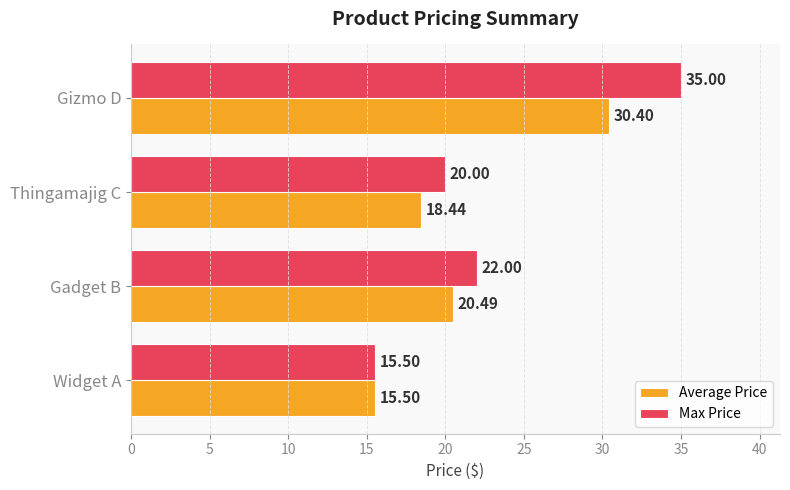

How many data points in Max Price are less than 22?

2